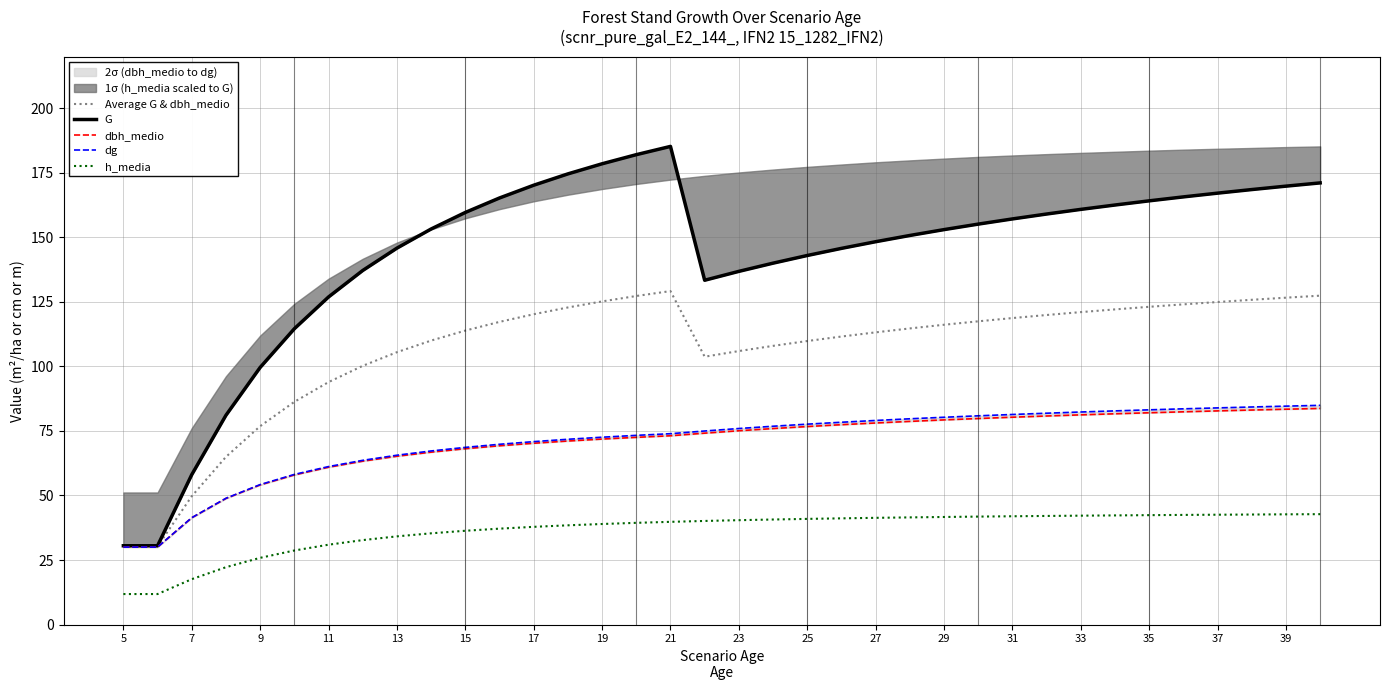

Is it true that h_media equals 39.0 at 19?

True